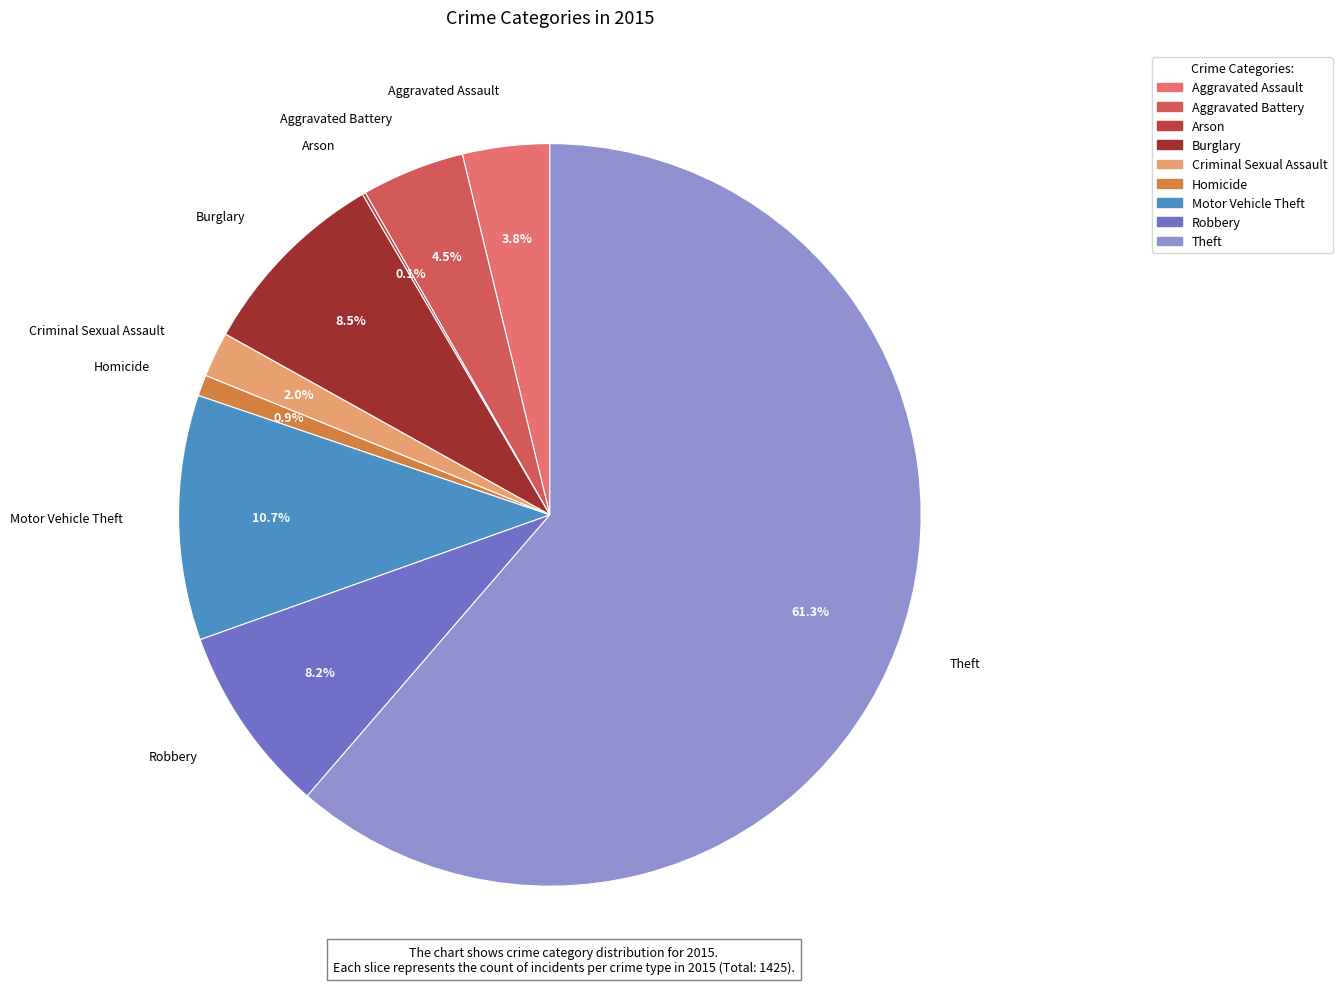

To the nearest percent, what percentage of the pie is Aggravated Assault?

4%